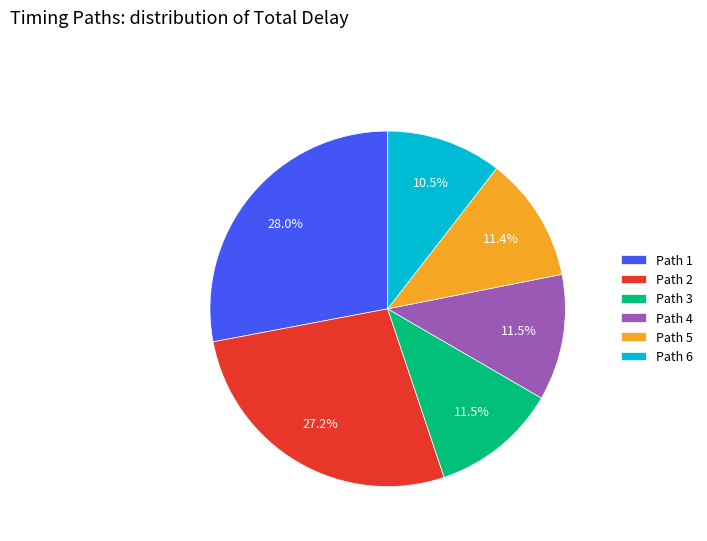

What is the ratio of the value at Path 5 to the value at Path 1?

0.4